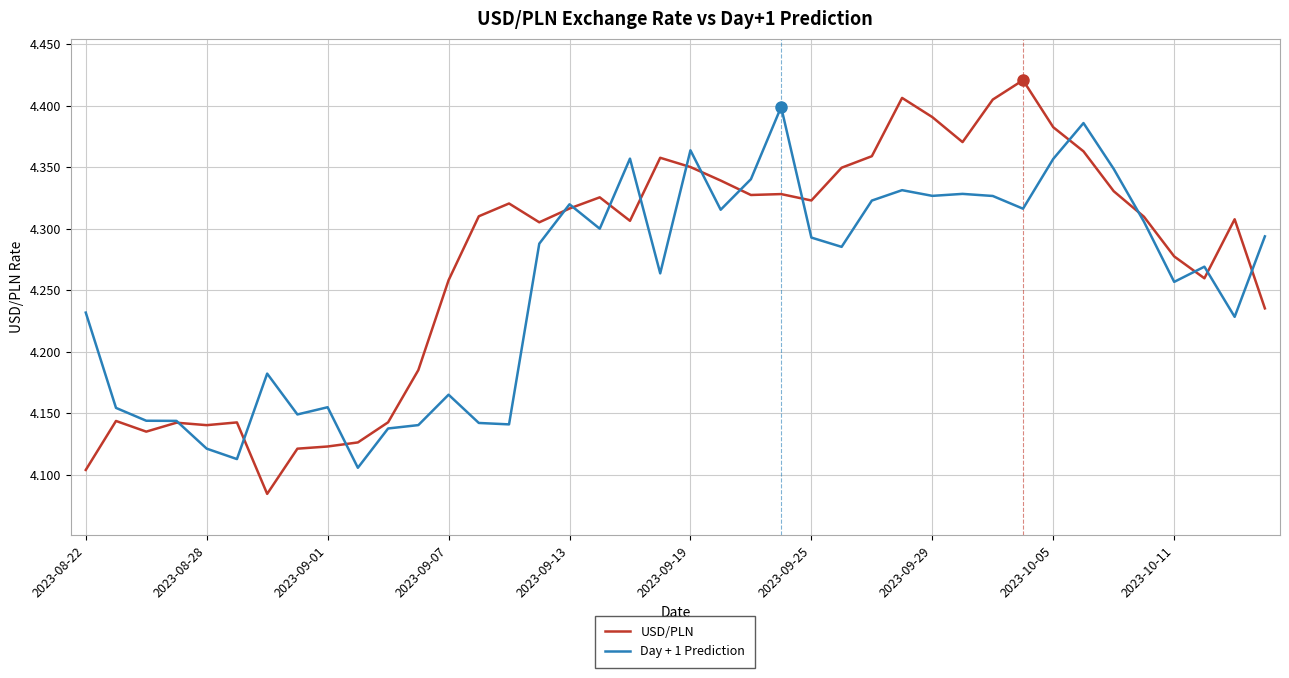

True or false: USD/PLN and Day + 1 Prediction cross at least once.

True